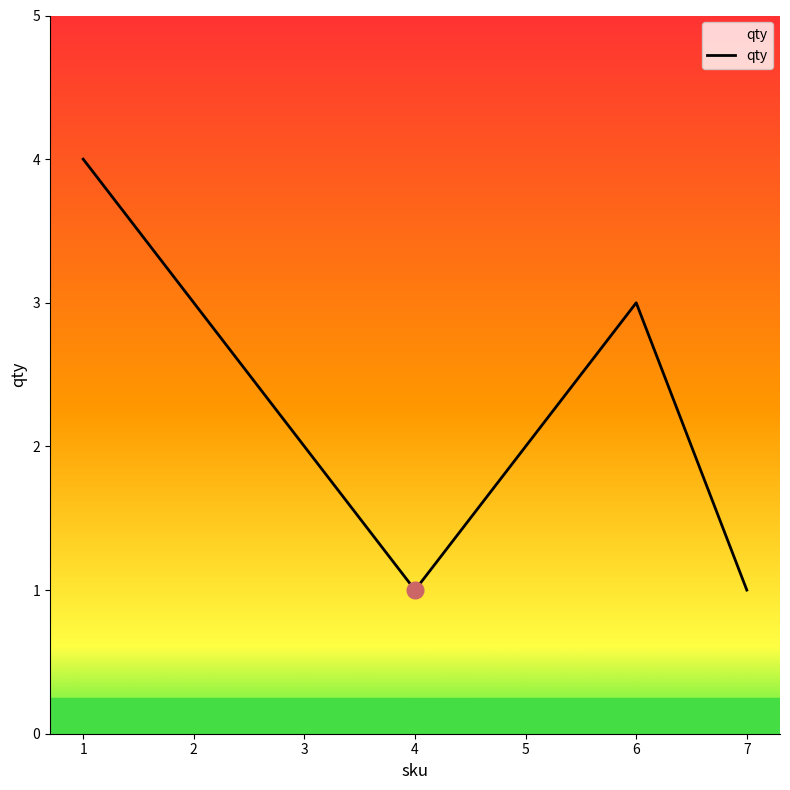

What is the maximum value shown in the chart?

4